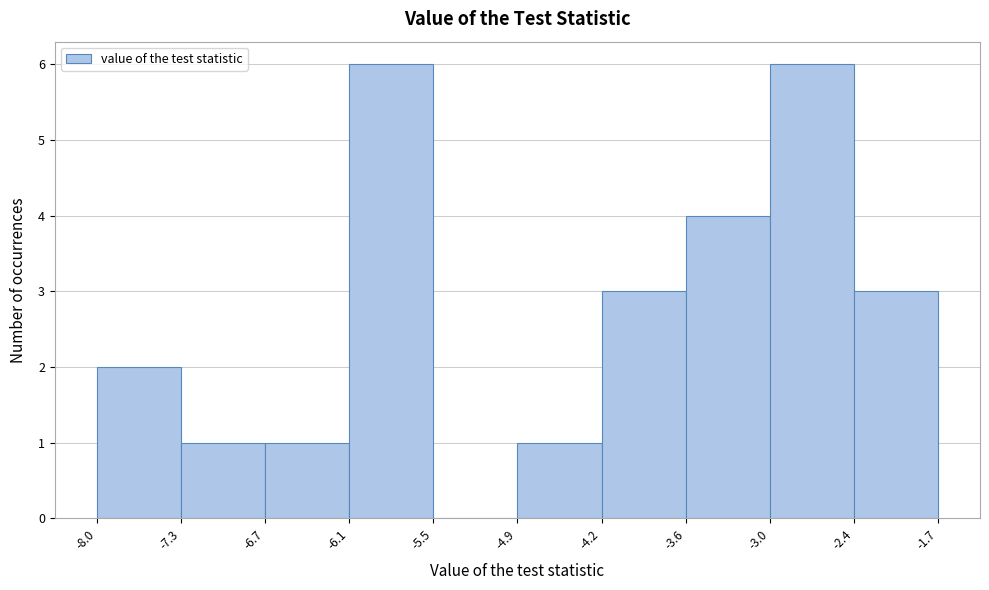

Reading left to right, list every bar in this chart as the range it spans on the x-axis followed by its height. The values are not printed on the chart, so give them approximately, as read against the axis.

-8.0 to -7.3: 2
-7.3 to -6.7: 1
-6.7 to -6.1: 1
-6.1 to -5.5: 6
-5.5 to -4.9: 0
-4.9 to -4.2: 1
-4.2 to -3.6: 3
-3.6 to -3.0: 4
-3.0 to -2.4: 6
-2.4 to -1.7: 3